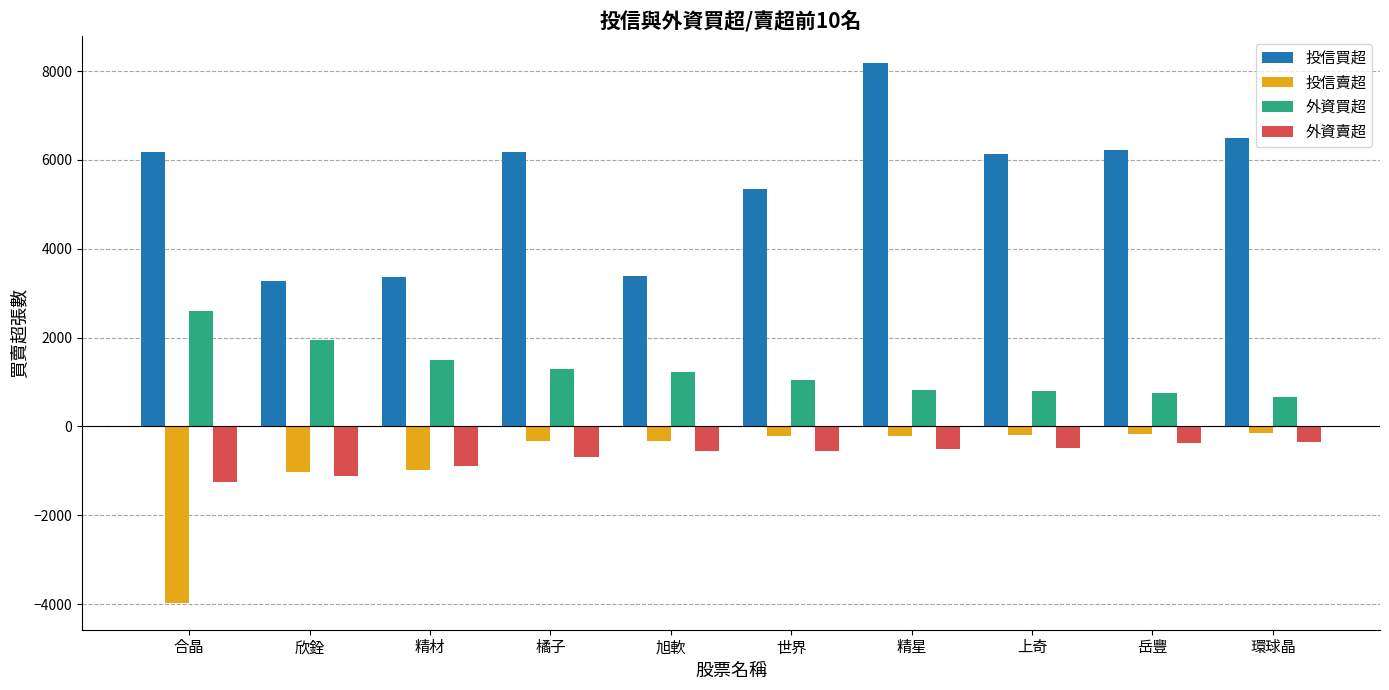

Which series changed the most between 精材 and 世界?

投信買超